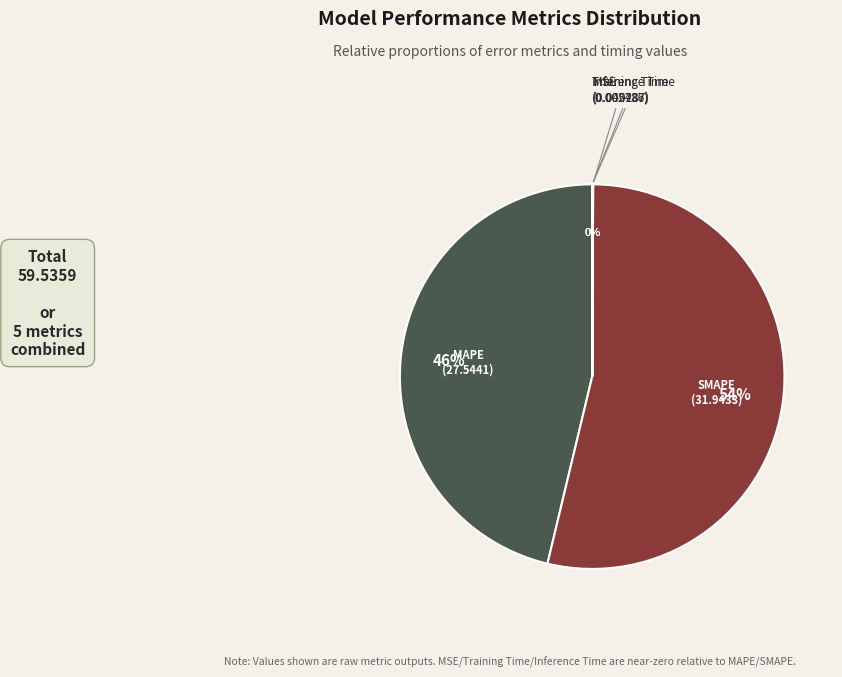

The MAPE slice represents 46% of the pie. True or false?

True